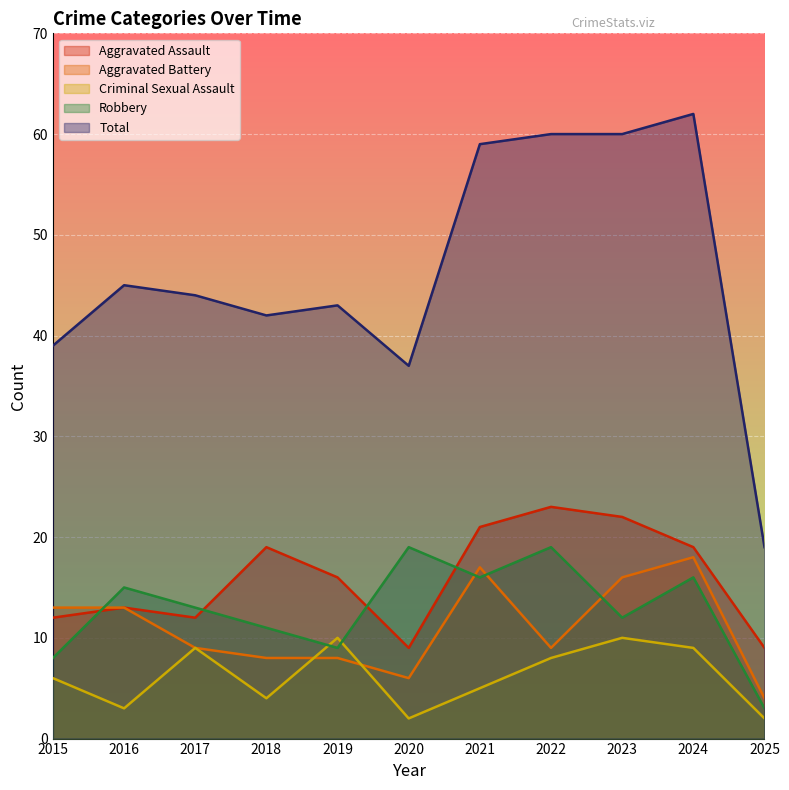

Which series has the largest total across all categories?

Total